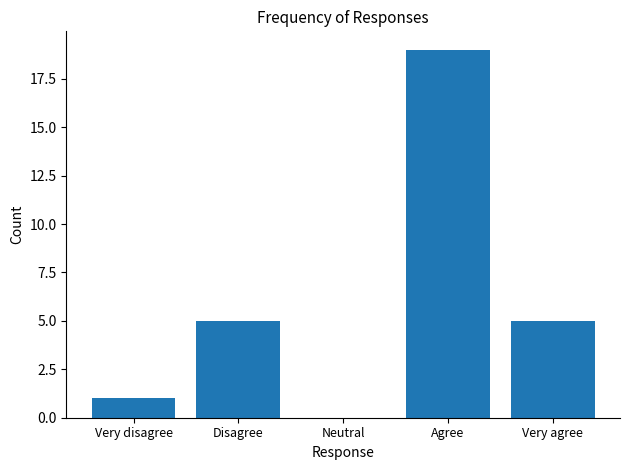

The chart shows a value of 6 at Neutral. True or false?

False